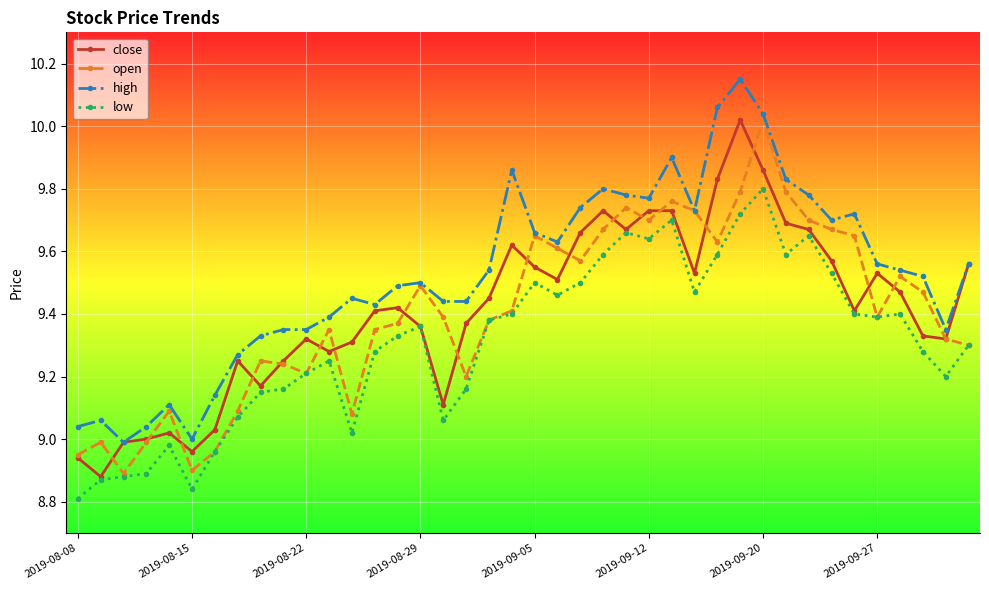

True or false: high has more than 0 interior local peaks.

True